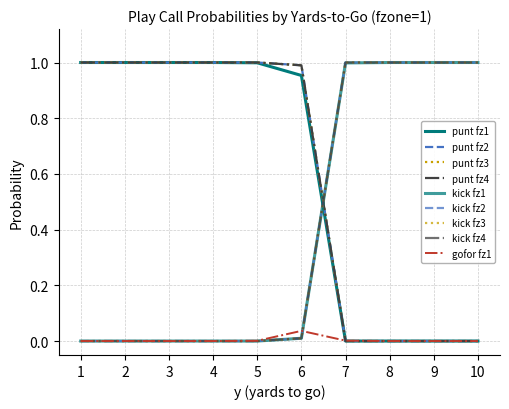

Does the chart display data point markers on the line(s)?

No